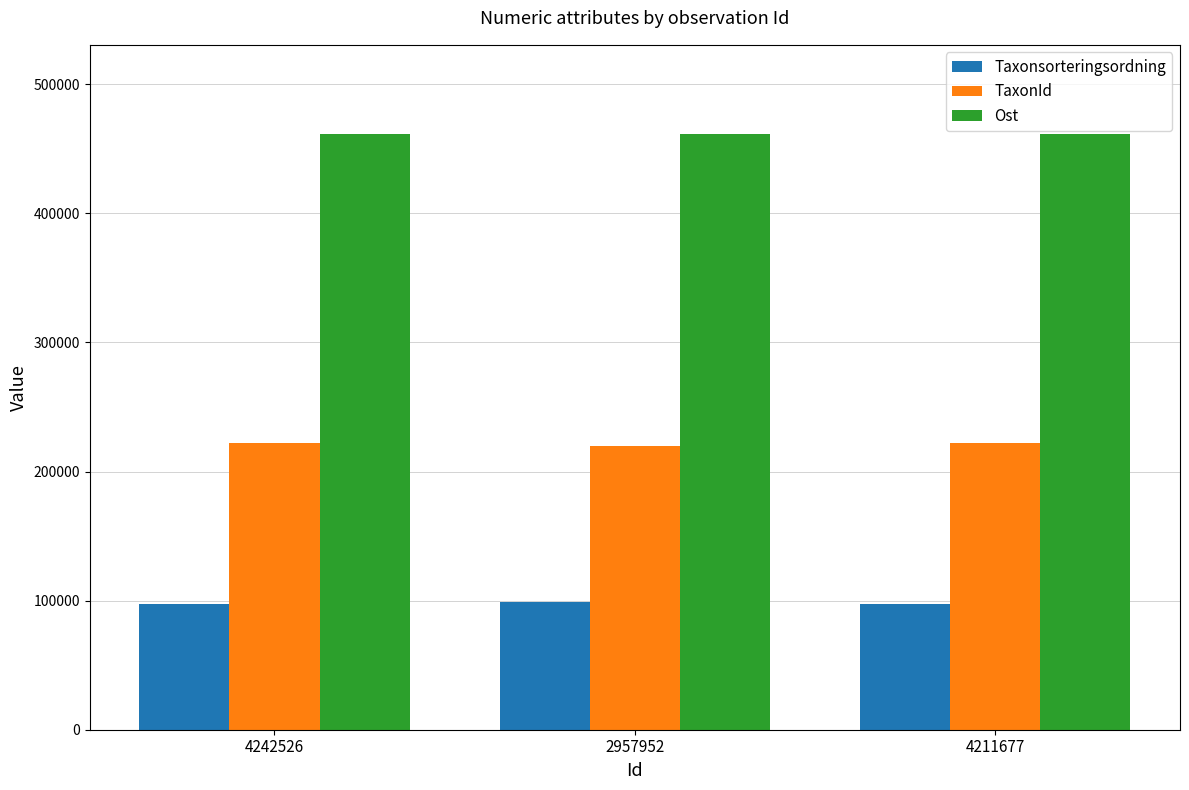

What is the sum of all Ost values?

1383894